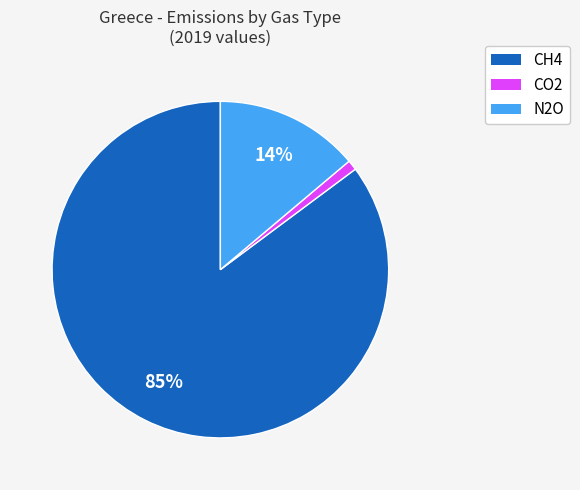

Is there a majority slice in this chart?

Yes